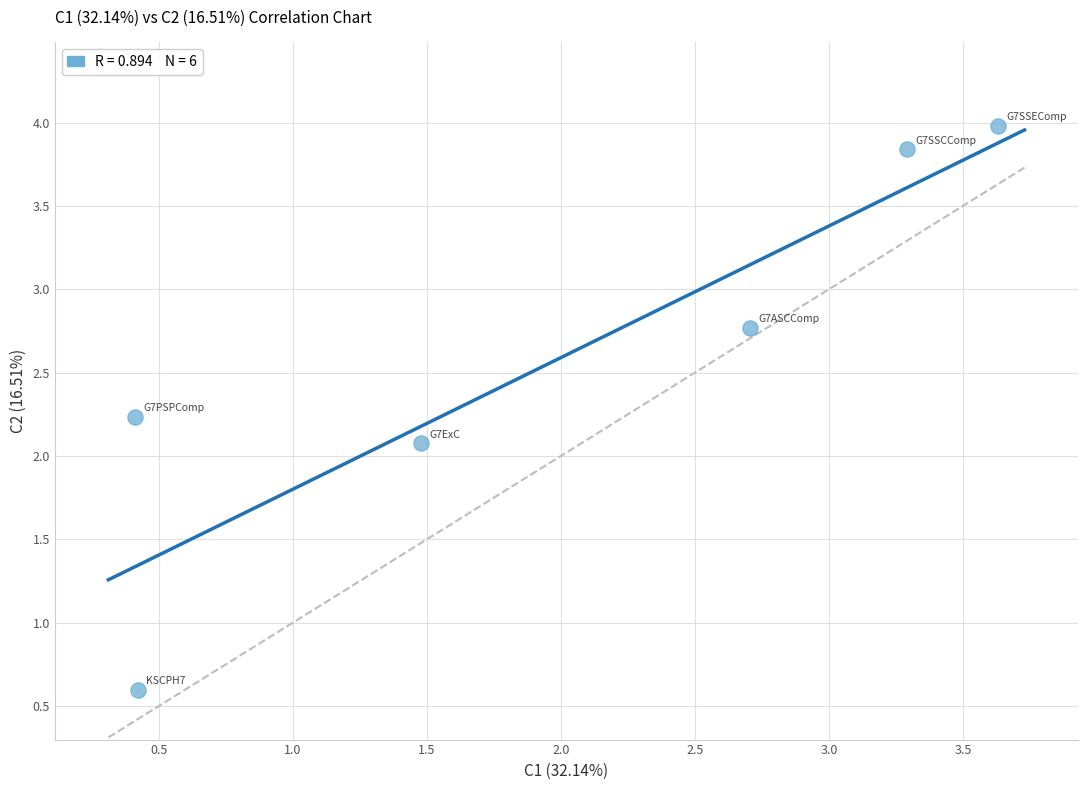

What is the range of X values (max minus min)?

3.2